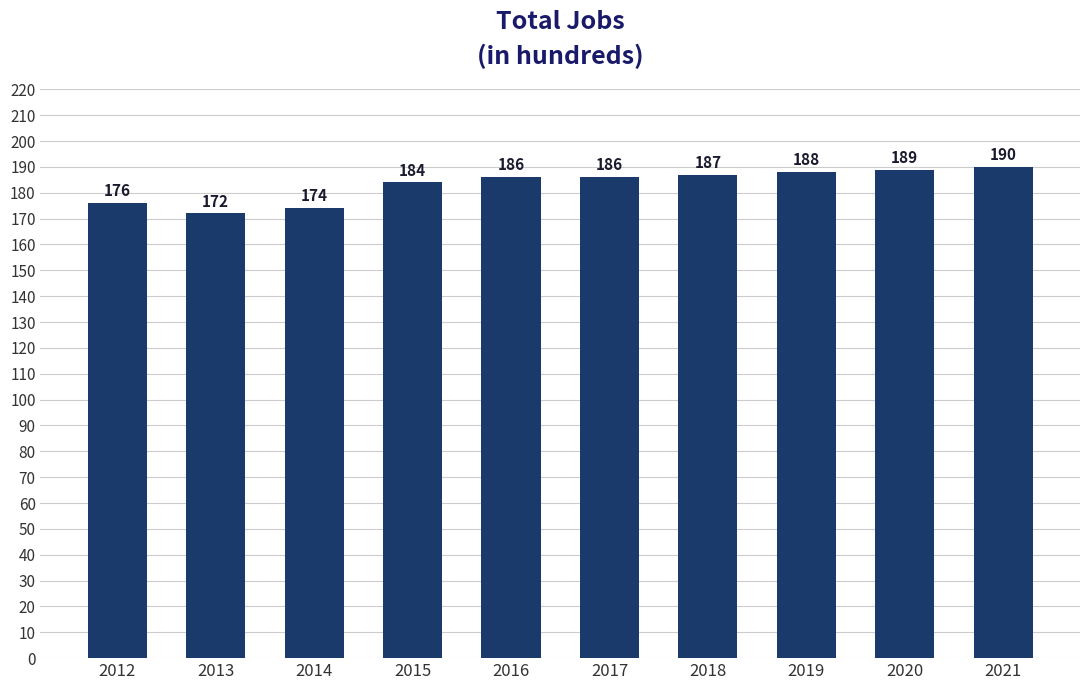

Reading right to left, list all the values displayed in this chart.

190	189	188	187	186	186	184	174	172	176